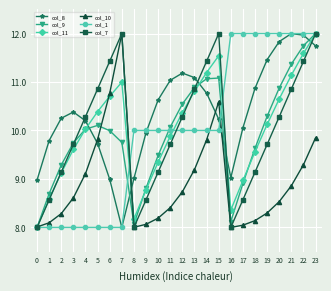

How many interior local peaks does the col_9 series have?

2